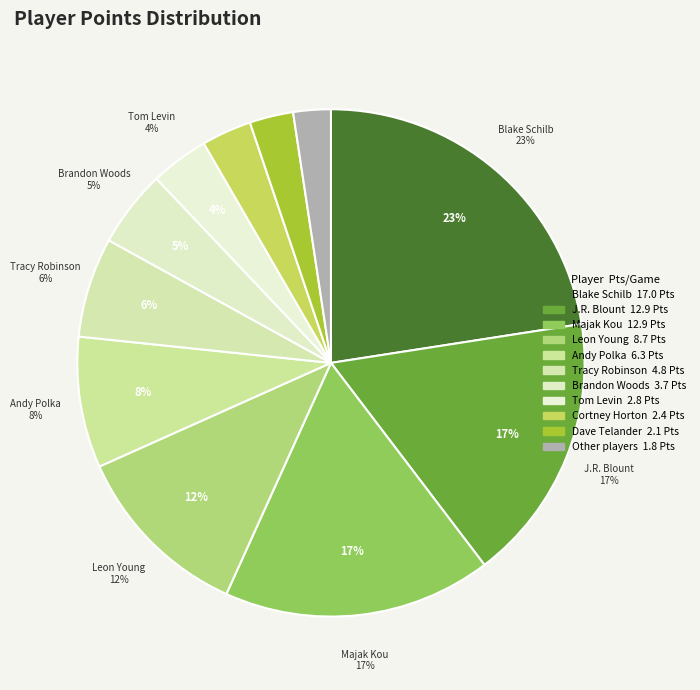

Which category has the biggest portion of the pie?

Blake Schilb